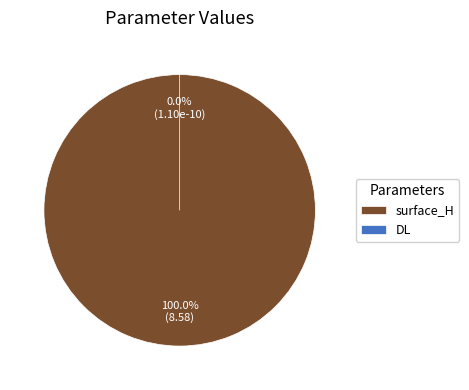

Is it true that DL is 7% of the pie?

False